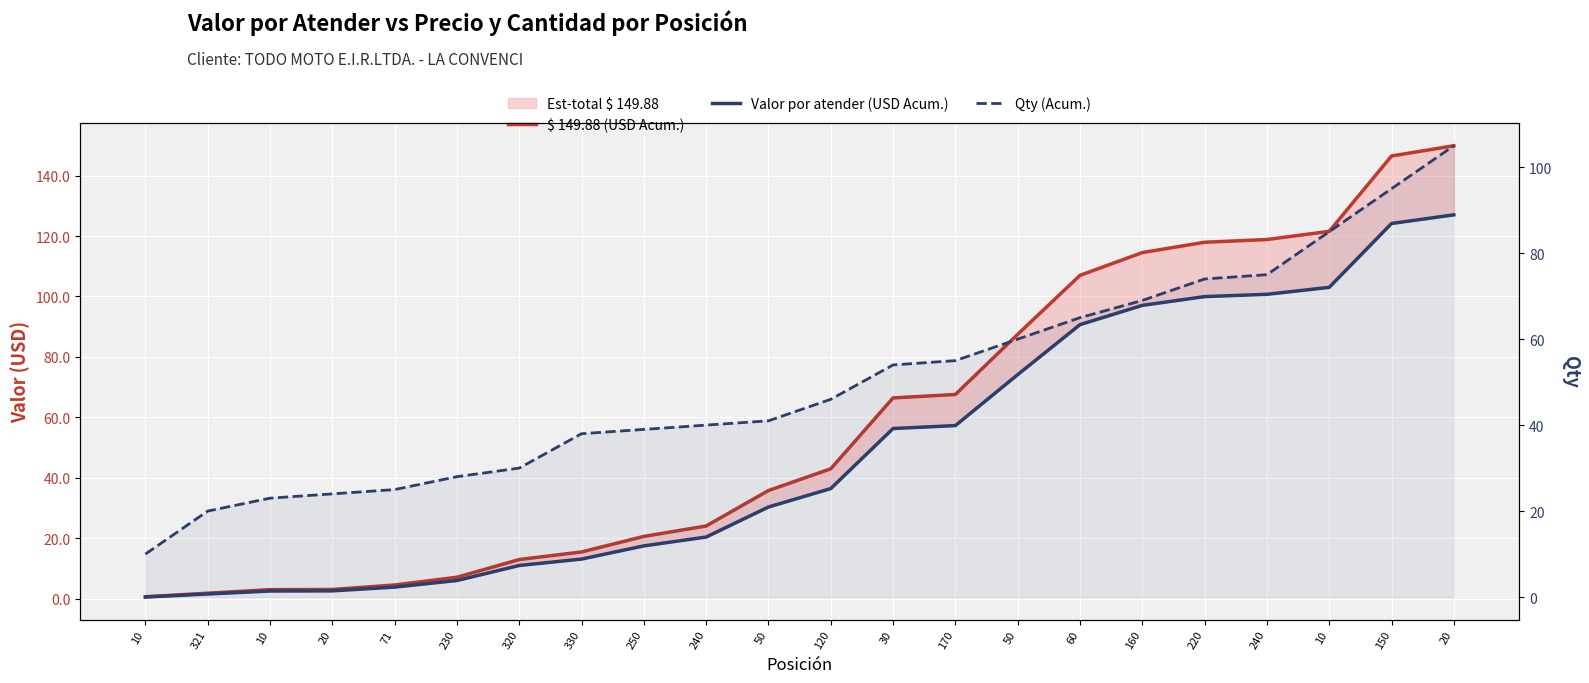

Where is $ 149.88 (USD Acum.) nearest to the value 75?

170